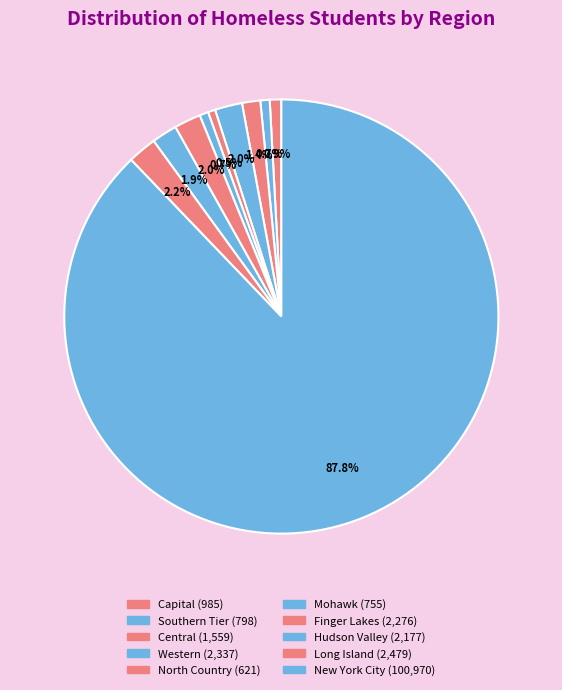

How many slices are in this pie chart?

10